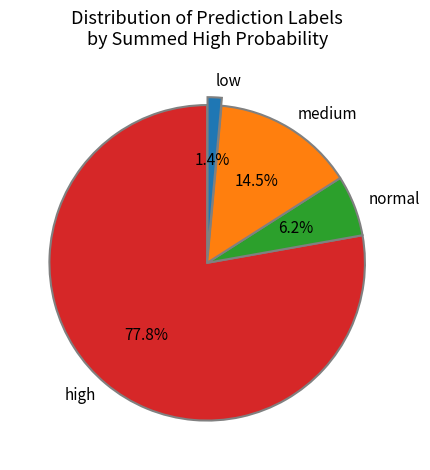

Rank the categories by value from lowest to highest.

low, normal, medium, high